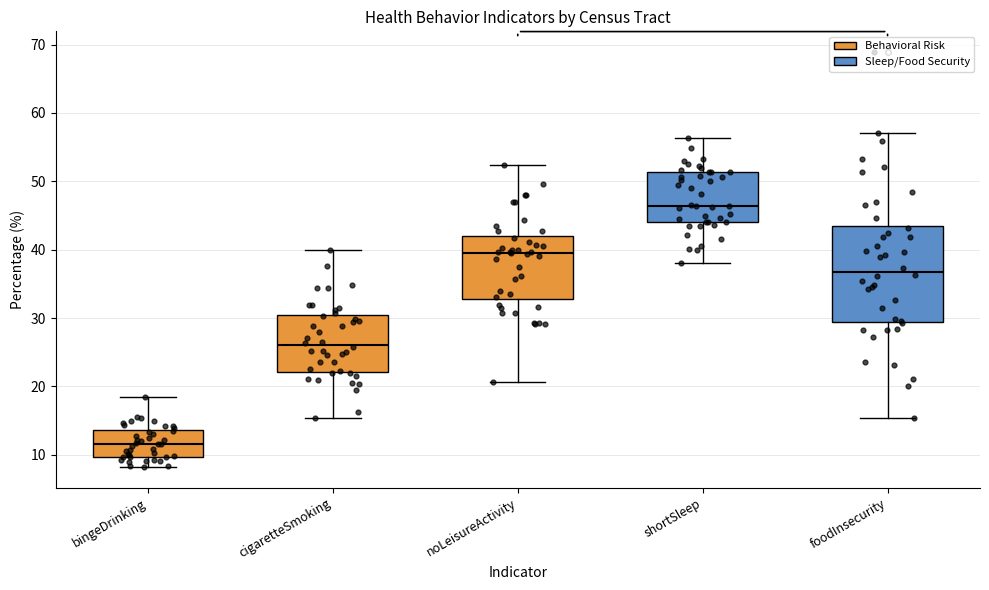

Reading left to right, transcribe this box plot: for each box, give where its median line is, the range the box spans, and where its two whiskers end, as read against the y-axis. The values are not printed on the chart, so give them approximately, as read against the axis.

bingeDrinking: median 12, box 10 to 14, whiskers 8 to 18
cigaretteSmoking: median 26, box 22 to 30, whiskers 15 to 40
noLeisureActivity: median 40, box 33 to 42, whiskers 21 to 52
shortSleep: median 46, box 44 to 51, whiskers 38 to 56
foodInsecurity: median 37, box 29 to 44, whiskers 15 to 57